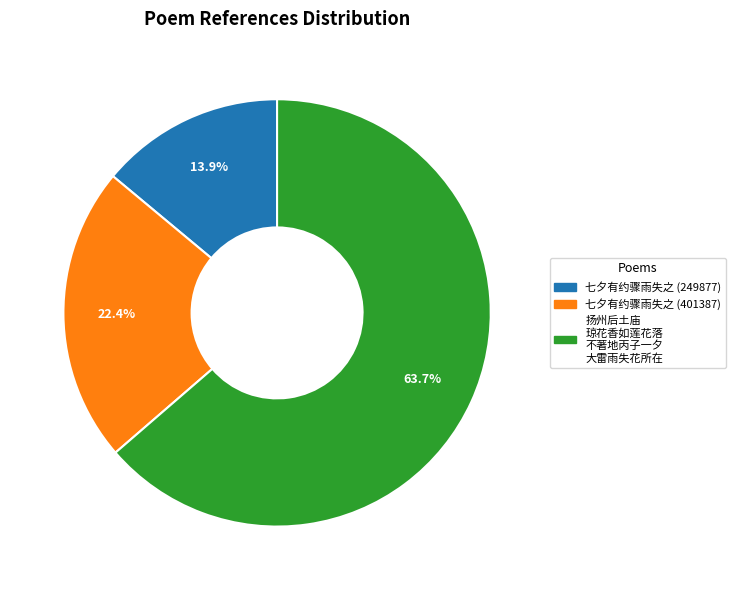

Is there any slice that represents more than half of the pie?

Yes